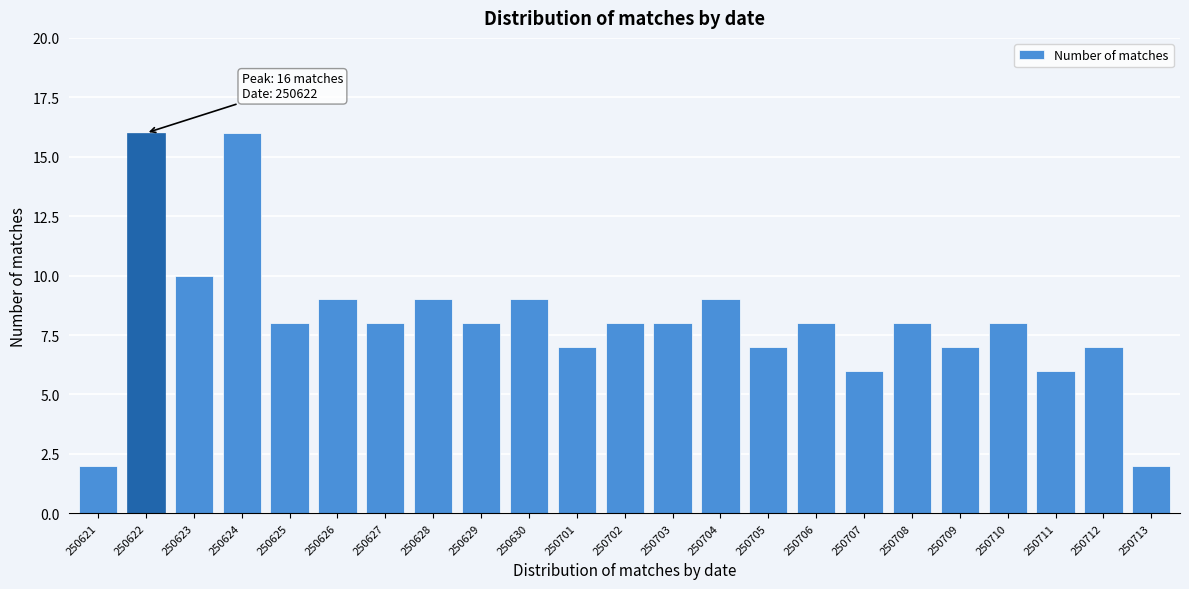

Reading right to left, what are all the values shown in this chart?

2	7	6	8	7	8	6	8	7	9	8	8	7	9	8	9	8	9	8	16	10	16	2